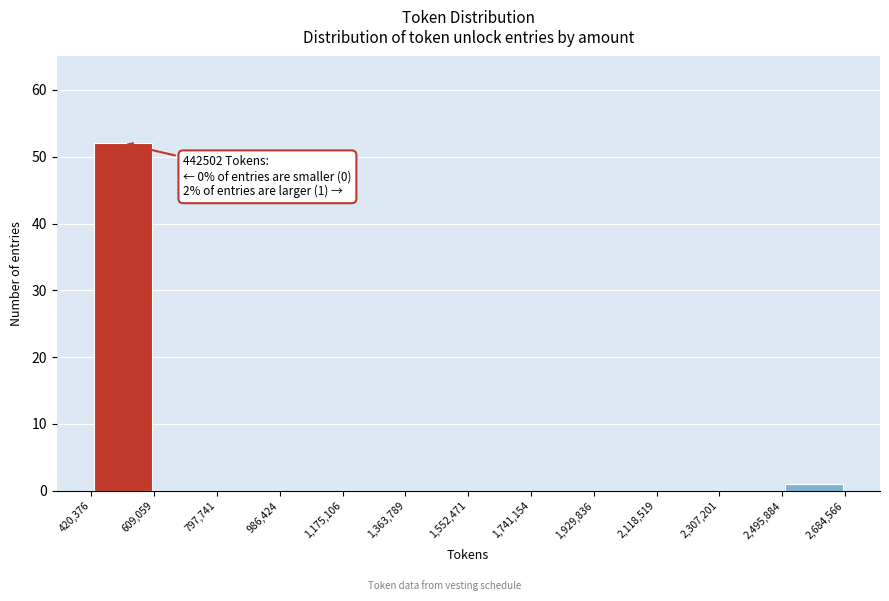

Which range on the x-axis has the tallest bar?

420,376 to 609,059